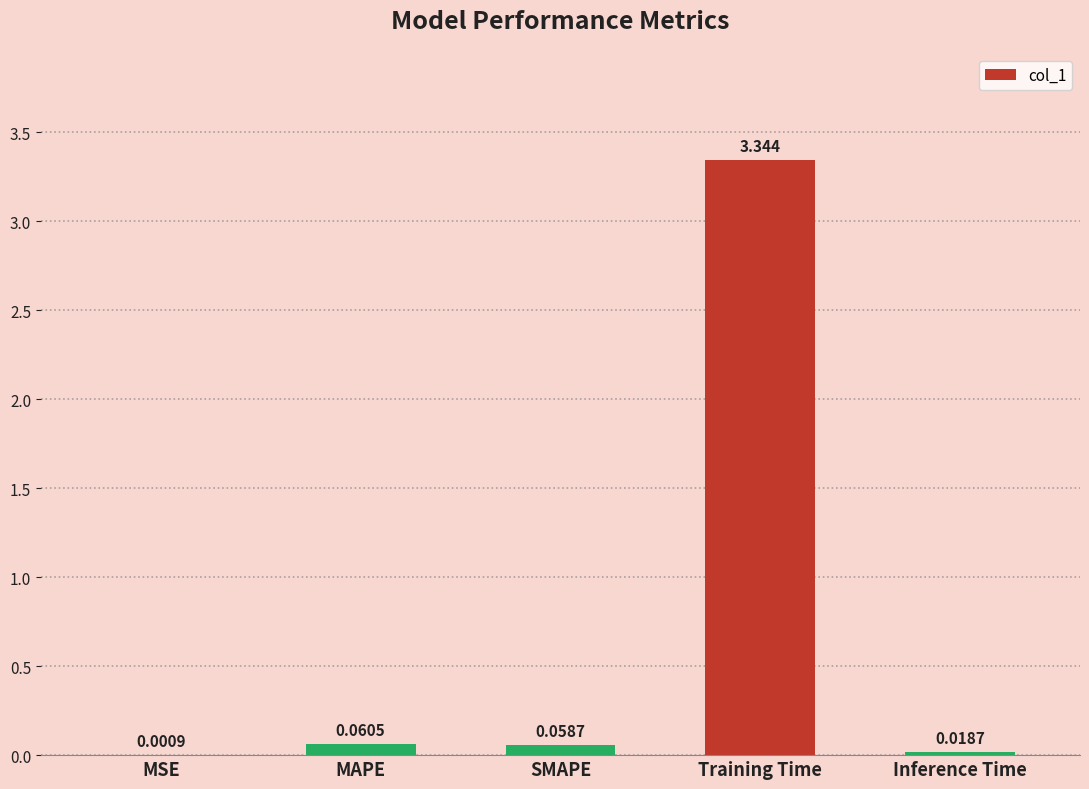

Which label corresponds to the largest value in the chart?

Training Time